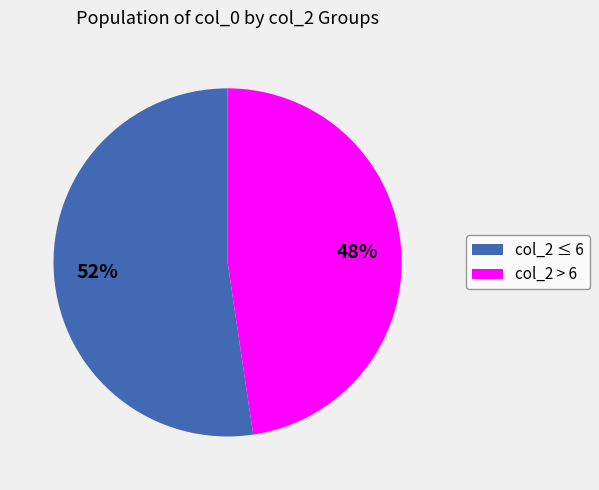

To the nearest percent, what percentage of the pie is col_2 ≤ 6?

52%